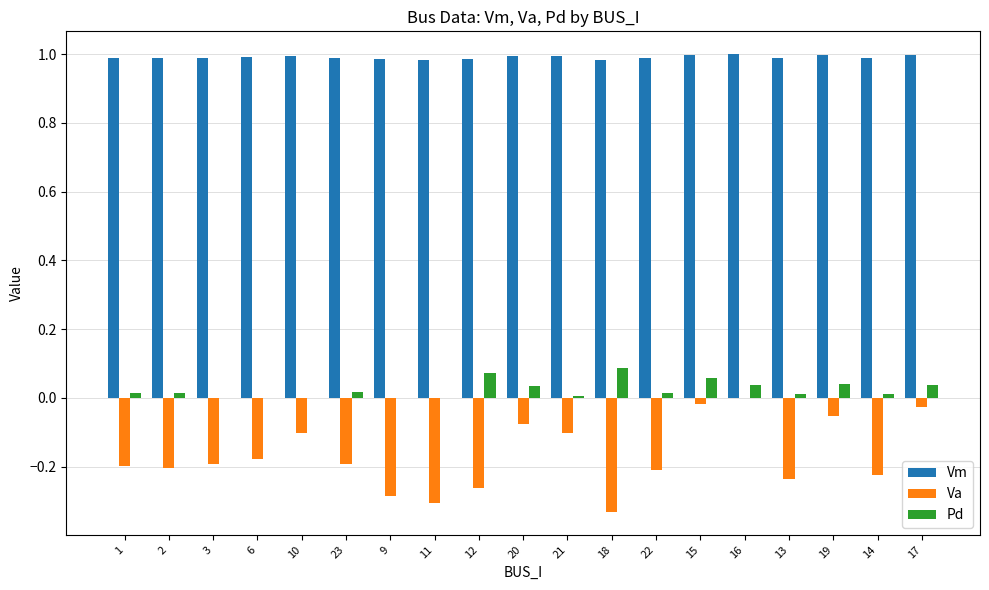

Which series changed the most between 11 and 20?

Va